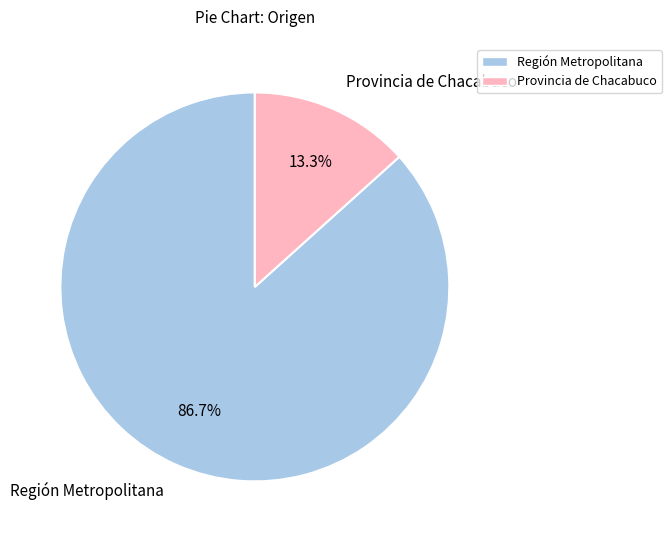

Rank the categories by value from lowest to highest.

Provincia de Chacabuco, Región Metropolitana